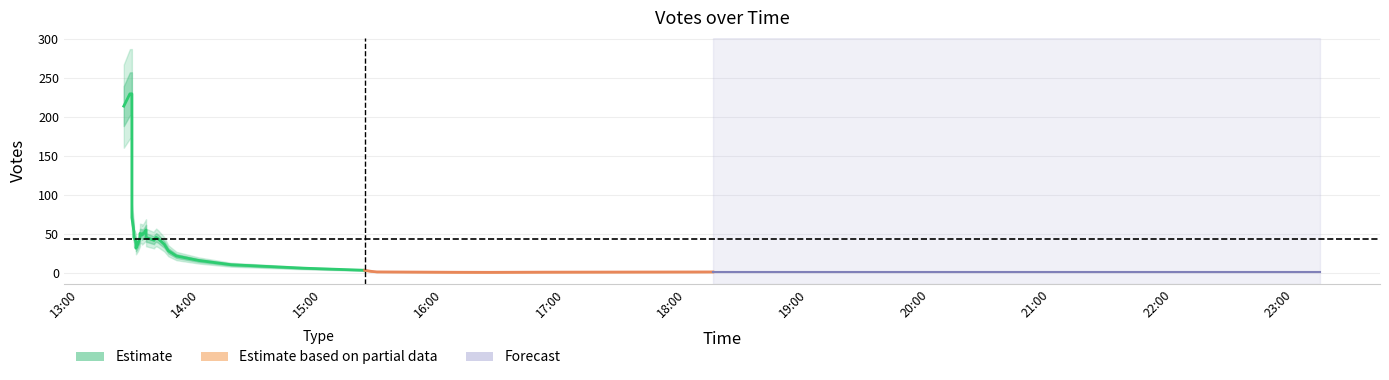

Approximately how many times larger is the value at 21 compared to 18?

0.9